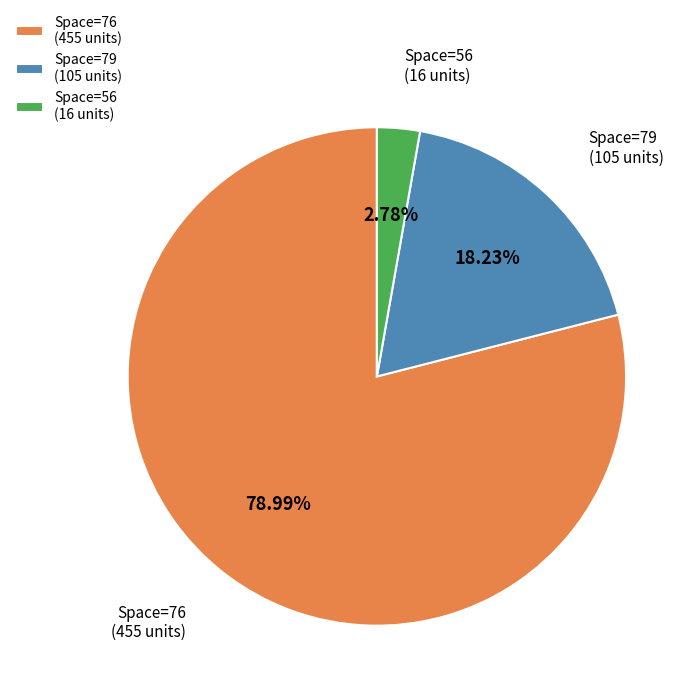

What is the ratio of the value at Space=76 (455 units) to the value at Space=79 (105 units)?

4.3